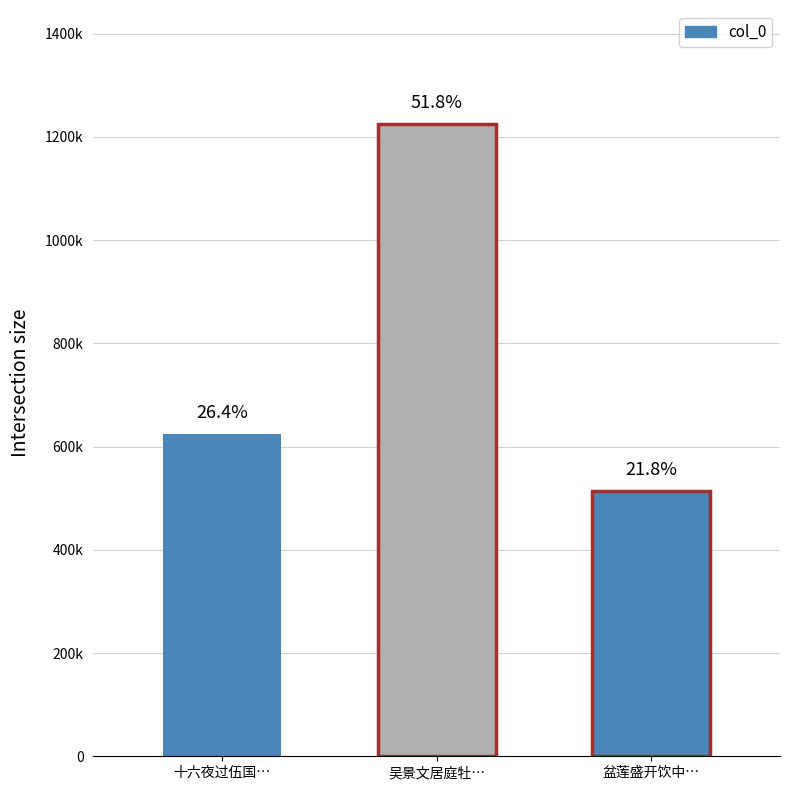

Count the number of categories in the chart.

3